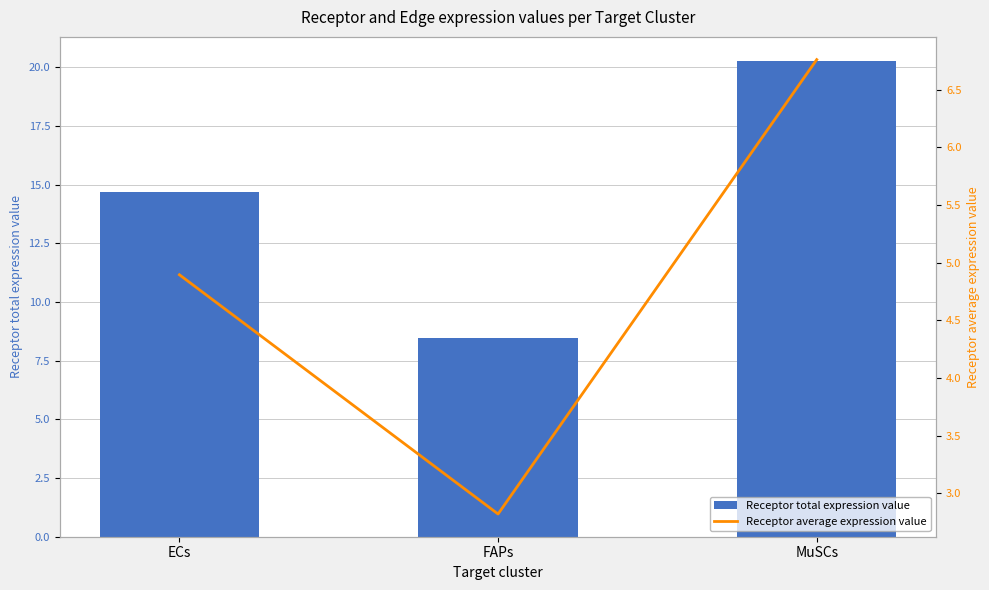

Reading left to right, extract all data points from this chart.

Receptor total expression value: ECs=14.7	FAPs=8.5	MuSCs=20.3
Receptor average expression value: ECs=4.9	FAPs=2.8	MuSCs=6.8